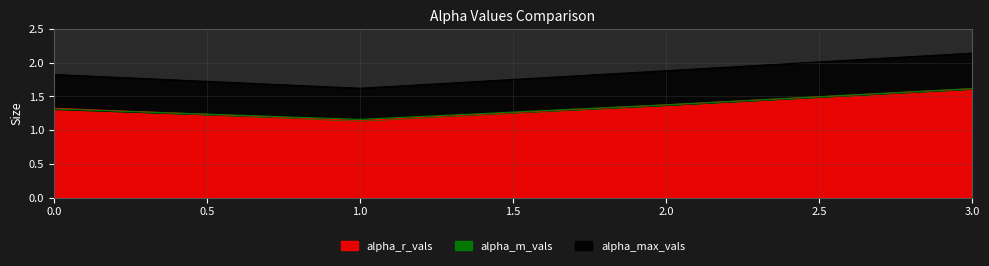

Count the number of data series in this chart.

3